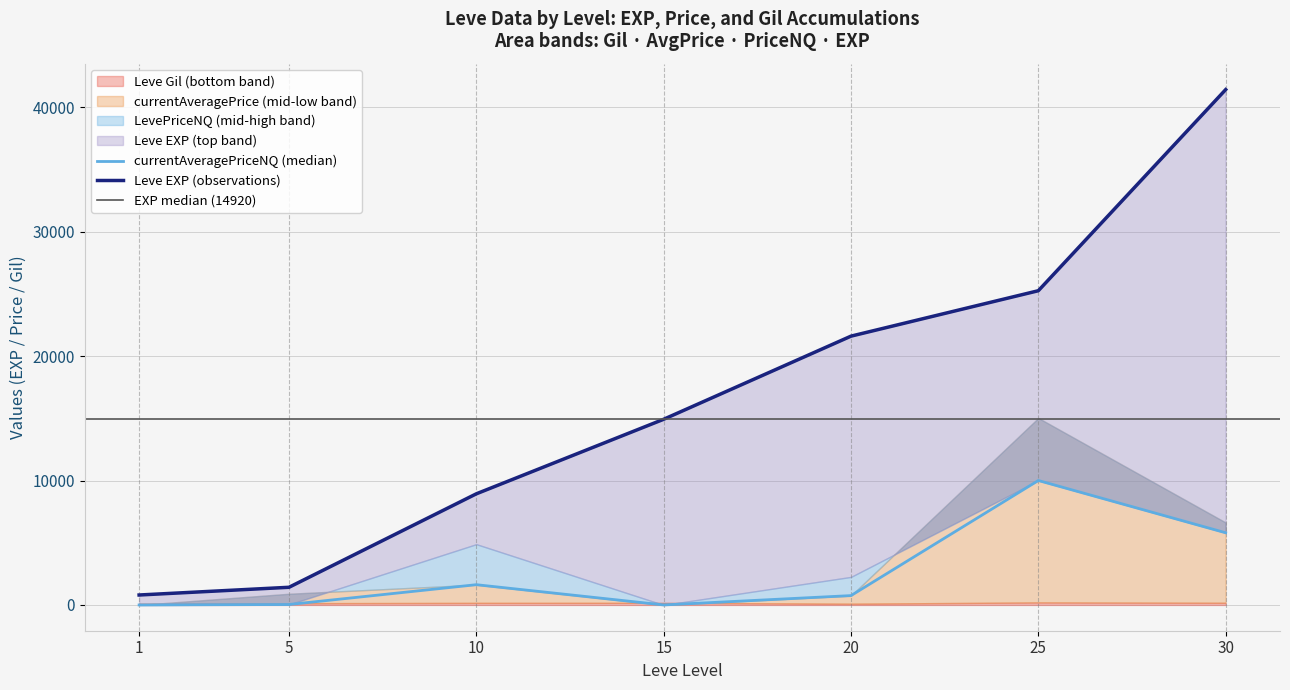

At which category does the chart reach its minimum across all series?

1